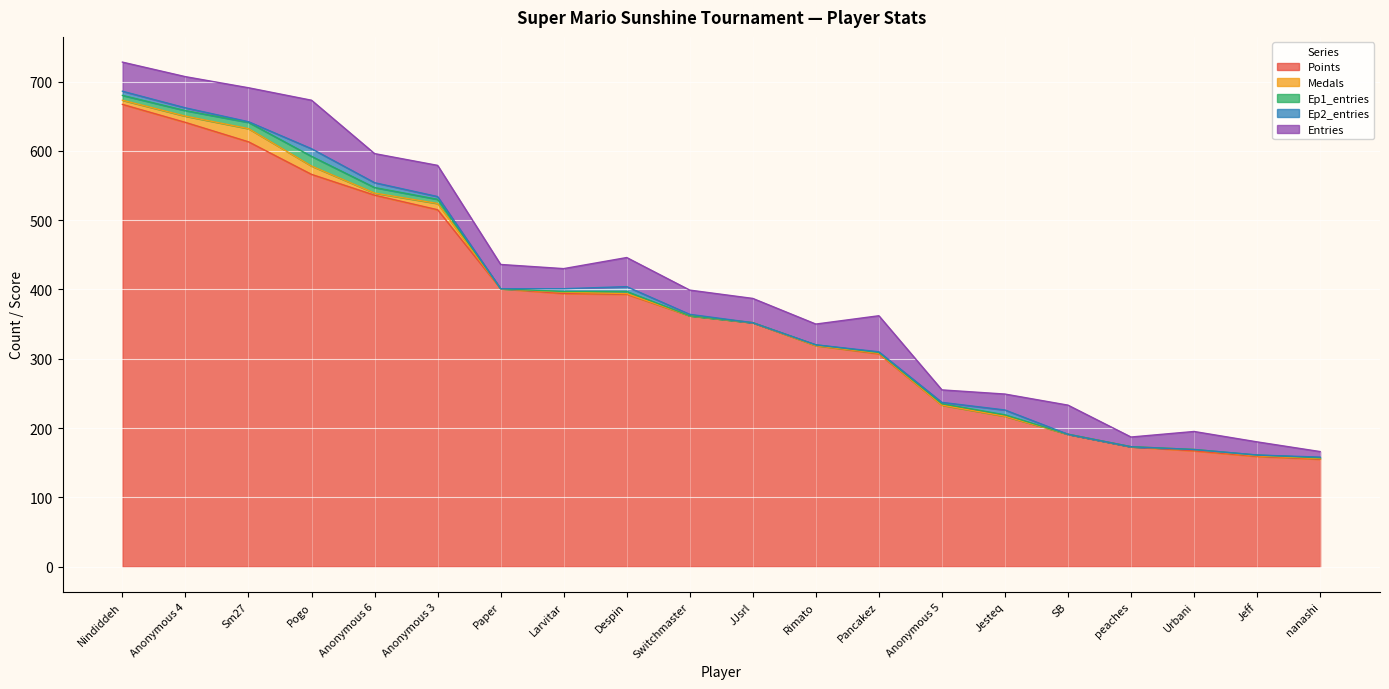

At which label is Entries closest to 39?

Nindiddeh